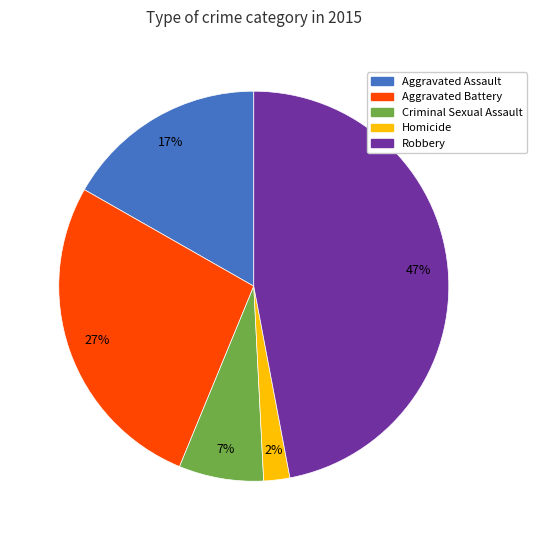

To the nearest percent, what is the difference between the largest and smallest slice percentages?

45%